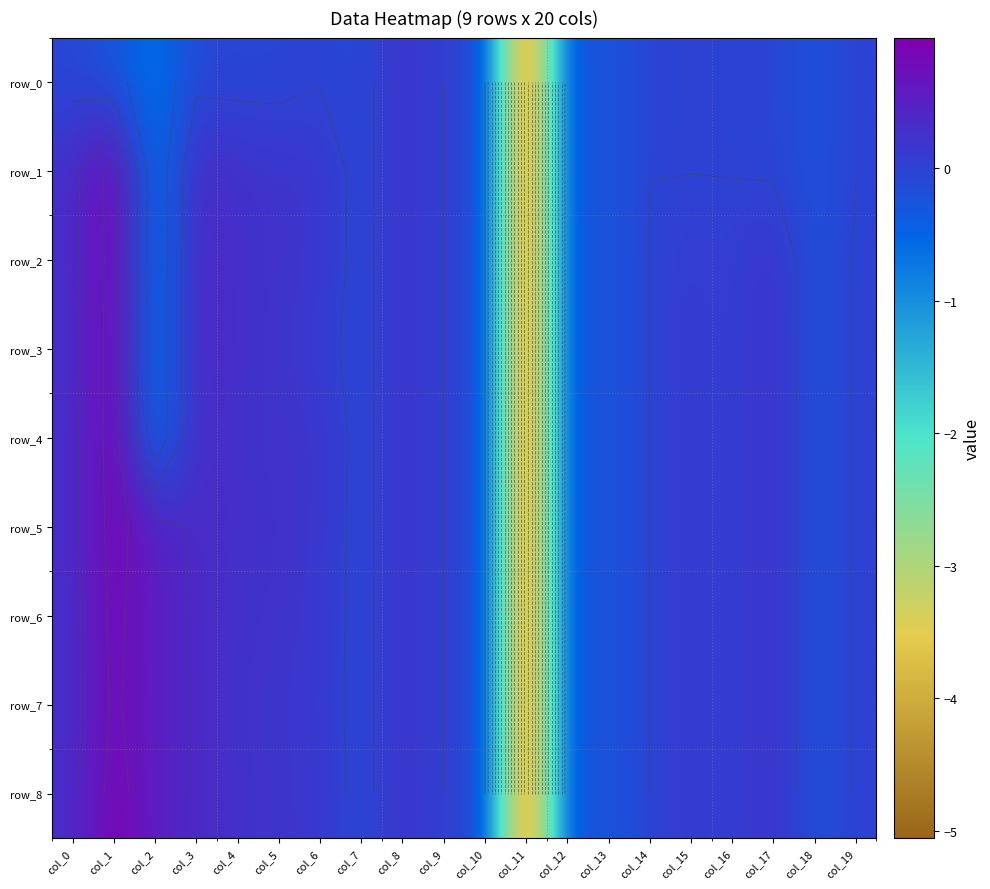

The row_6 series shows -0.0 at col_7. True or false?

False